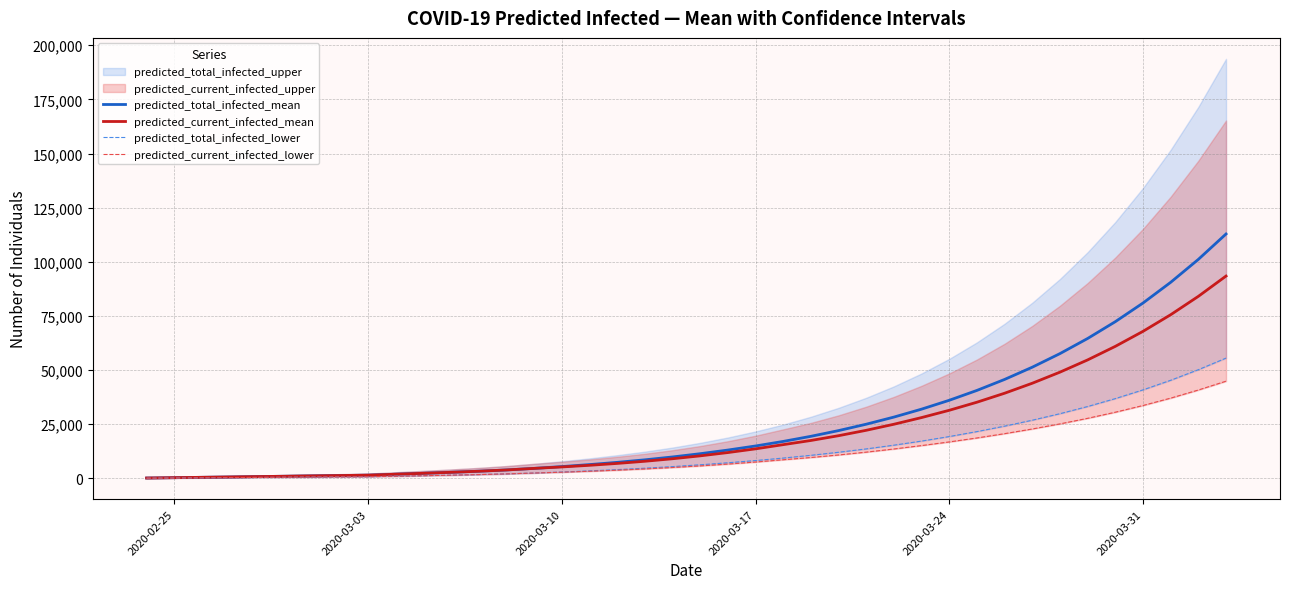

The value of predicted_current_infected_mean at 2020-03-24 is 56061. True or false?

False